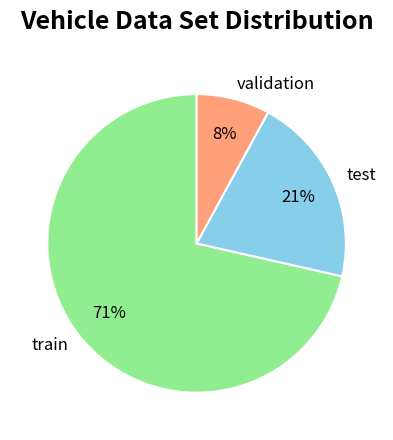

True or false: validation accounts for 8% of the total.

True